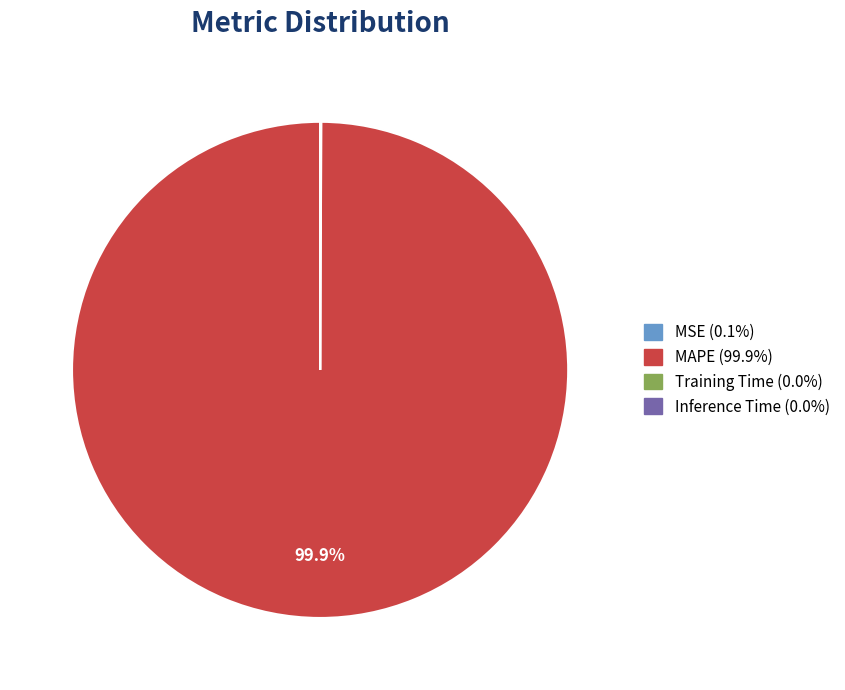

Which category has the biggest portion of the pie?

MAPE